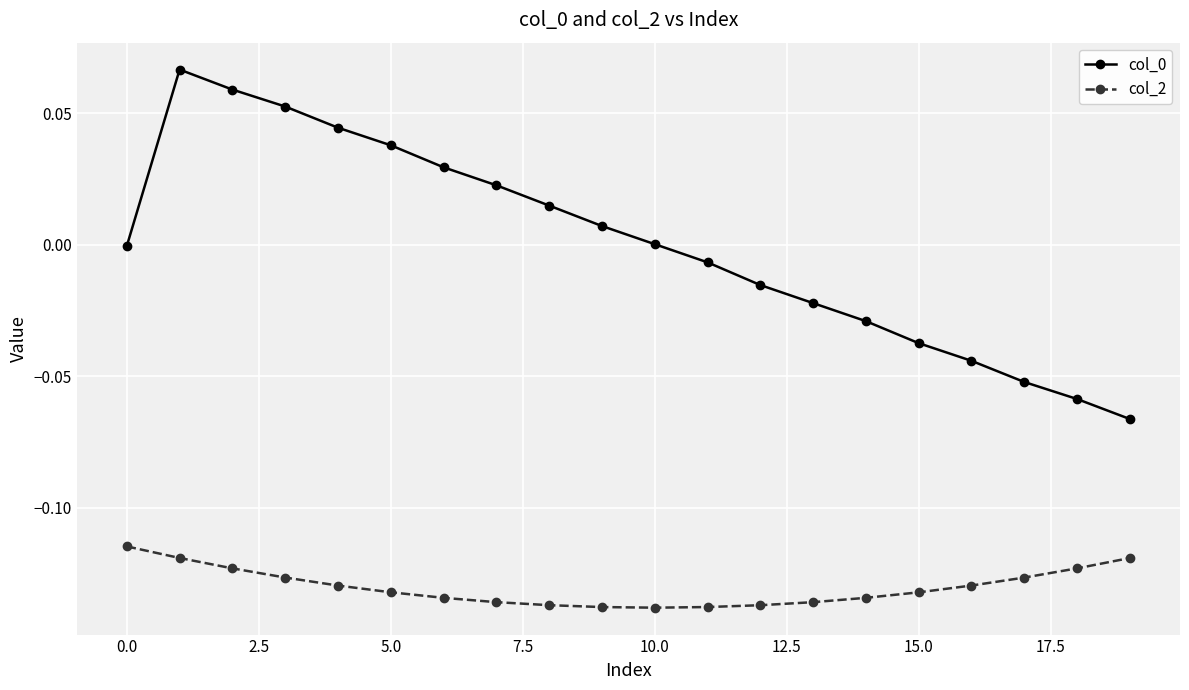

True or false: col_0 has more than 2 interior local peaks.

False